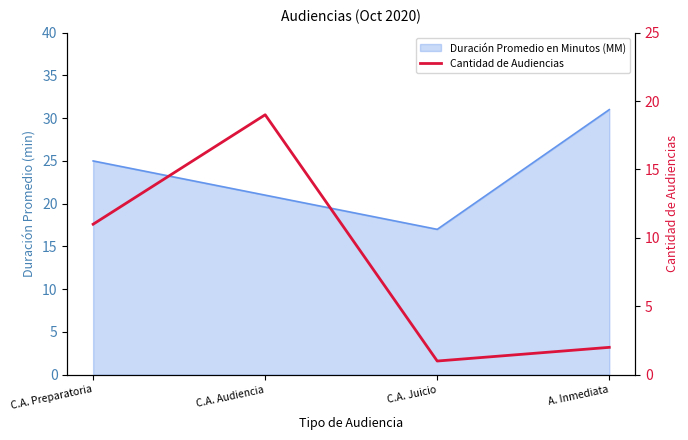

How many values are below 11?

2